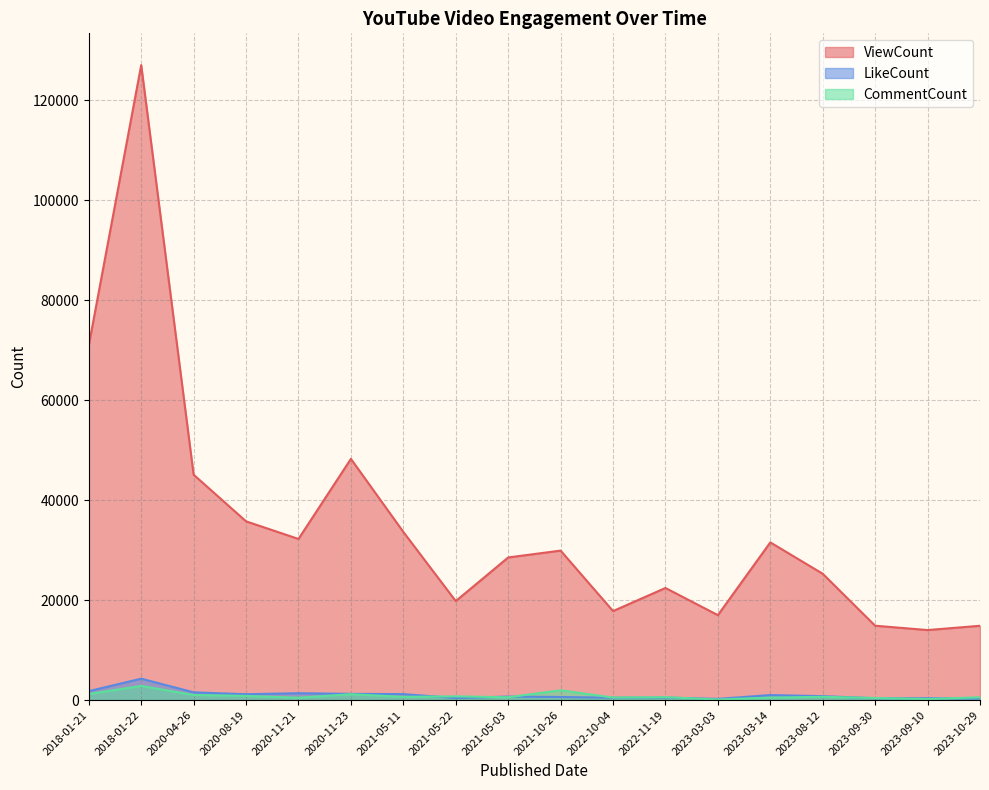

Does the chart have visible grid lines?

Yes